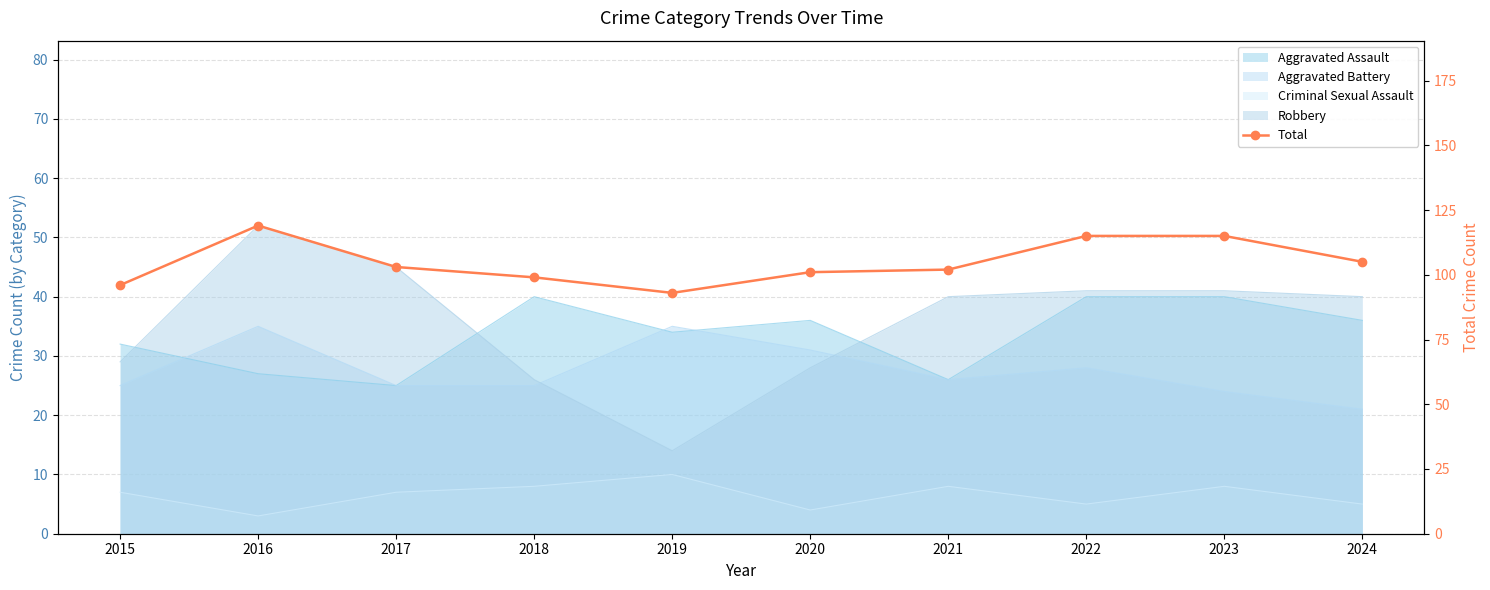

List the labels in order of value, largest first.

2016, 2022, 2023, 2024, 2017, 2021, 2020, 2018, 2015, 2019